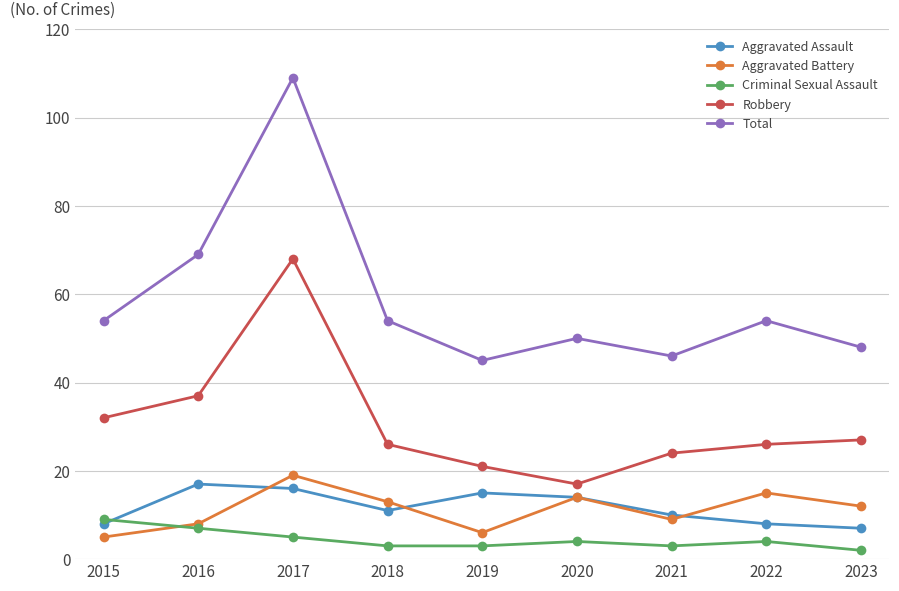

Which category has the lowest value in the Aggravated Assault series?

2023